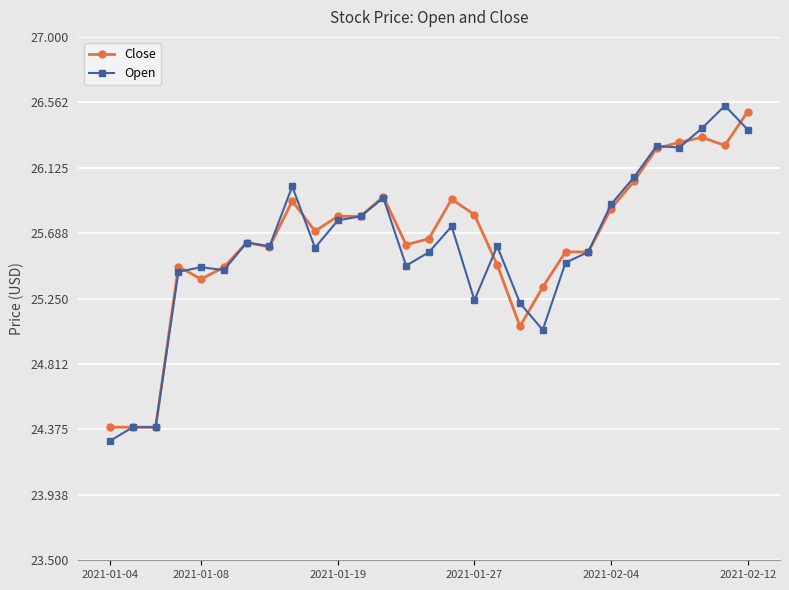

True or false: Close has more than 1 interior local peaks.

True